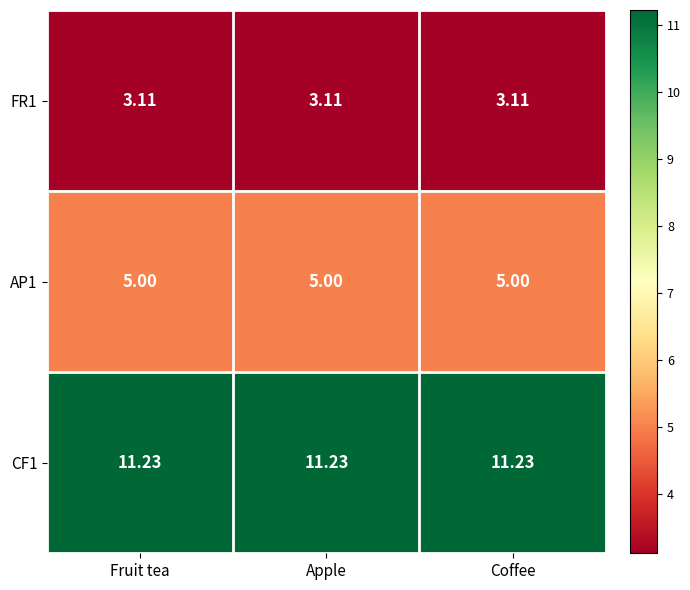

Is the value of FR1 at Coffee greater than the value of CF1 at Apple?

No